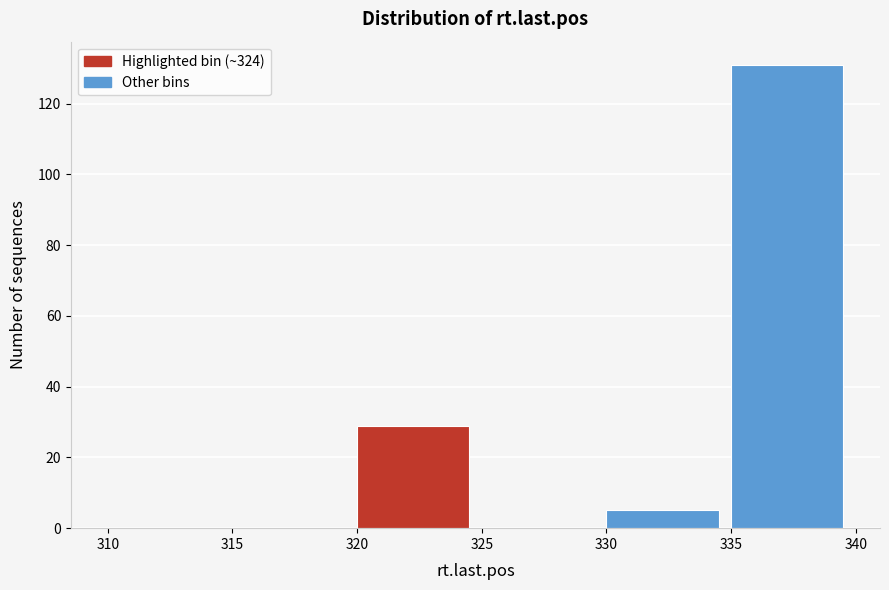

Reading left to right, list every bar in this chart as the range it spans on the x-axis followed by its height. The values are not printed on the chart, so give them approximately, as read against the axis.

310 to 315: 0
315 to 320: 0
320 to 325: 30
325 to 330: 0
330 to 335: 6
335 to 340: 132